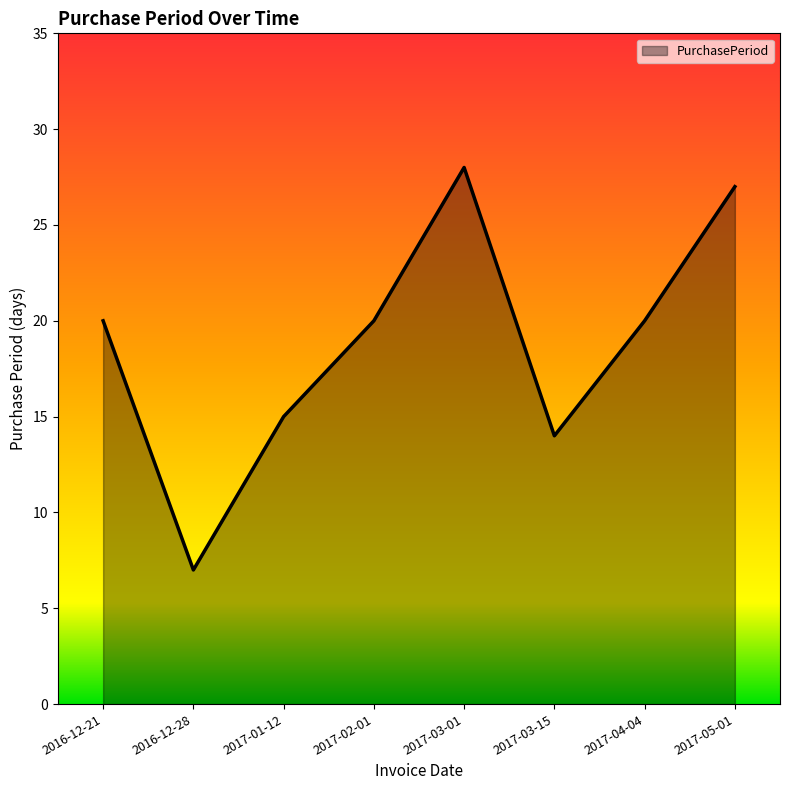

Which label corresponds to the smallest value in the chart?

2016-12-28